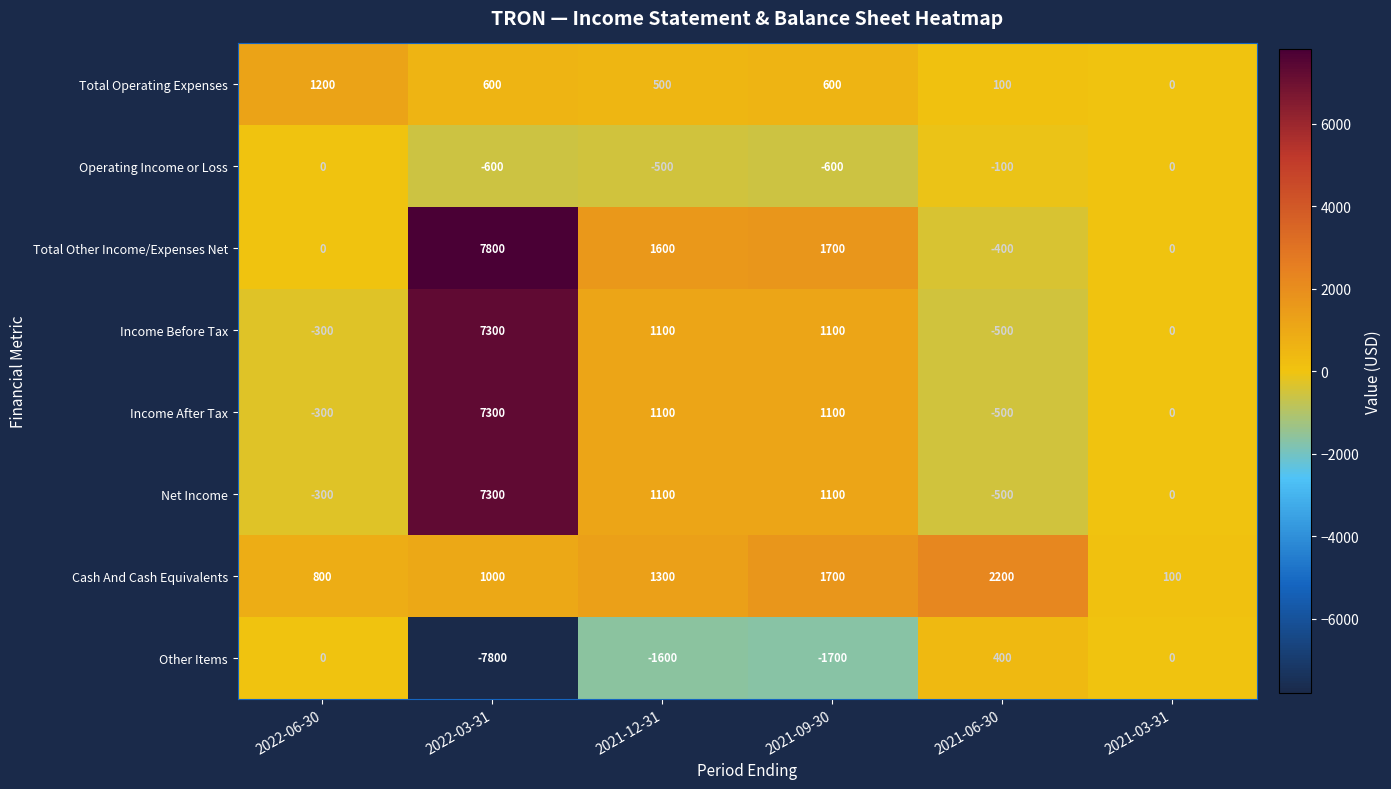

What is the lowest value of the Income Before Tax series?

-500